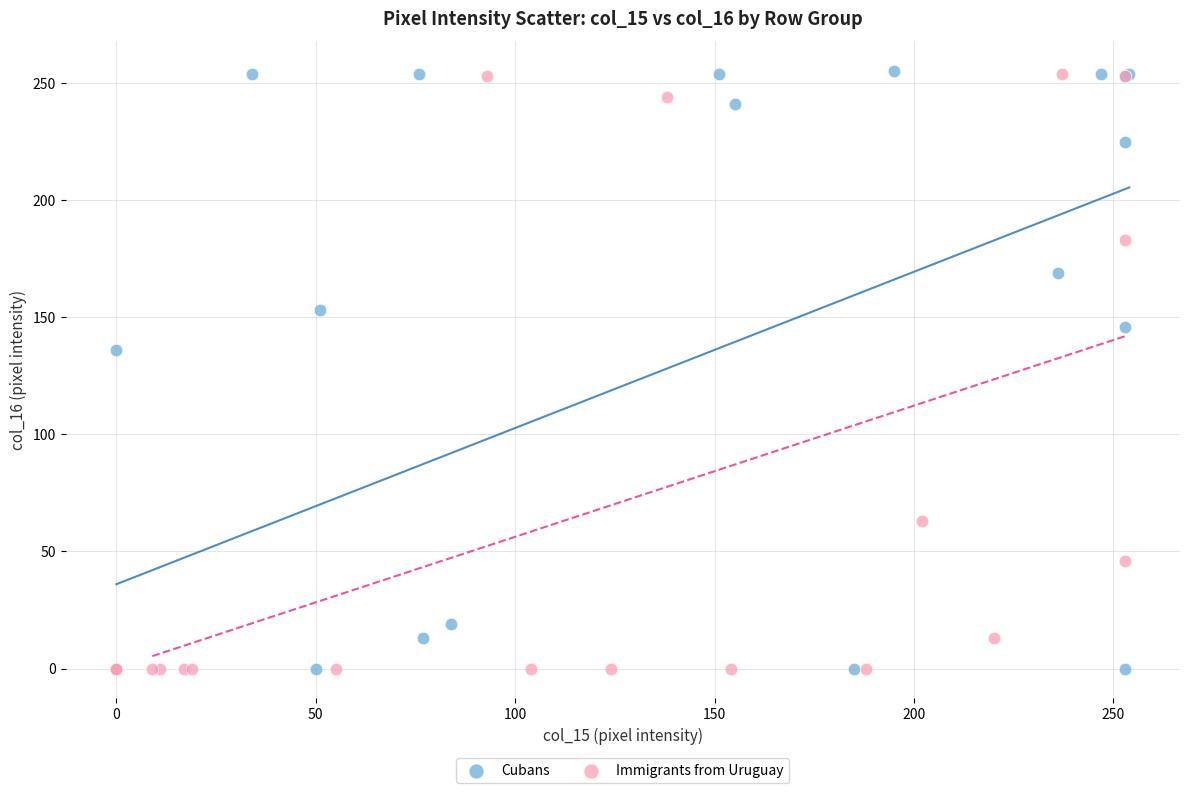

Which series has the largest Y range (max minus min)?

Cubans